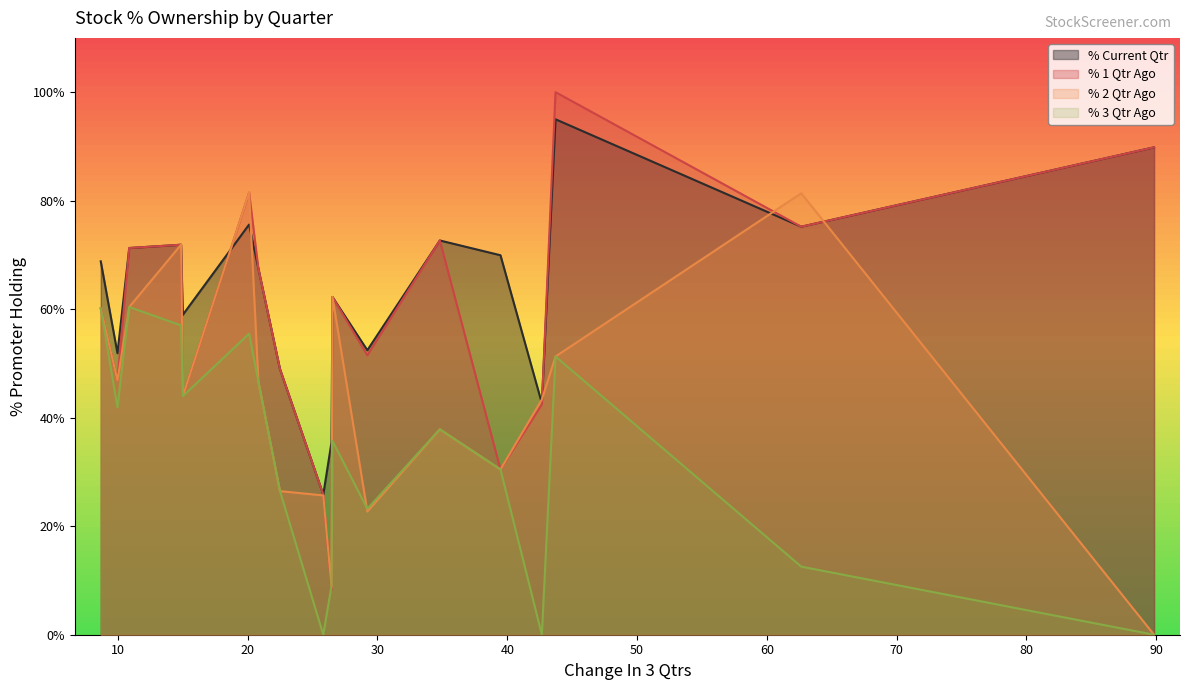

True or false: % 3 Qtr Ago has a value of 57.0 at KEYFINSERV.

True